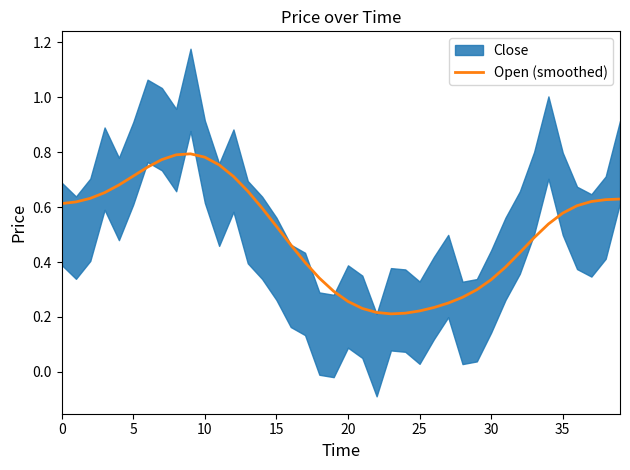

True or false: Open (smoothed) has a value of 1.0 at 35.

False